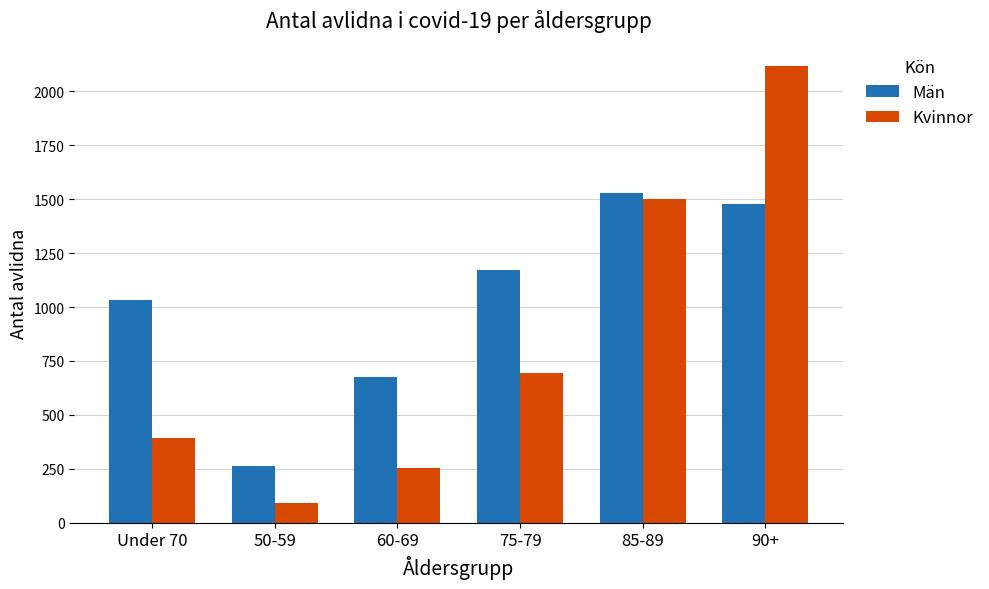

At which label does Män reach its peak?

85-89